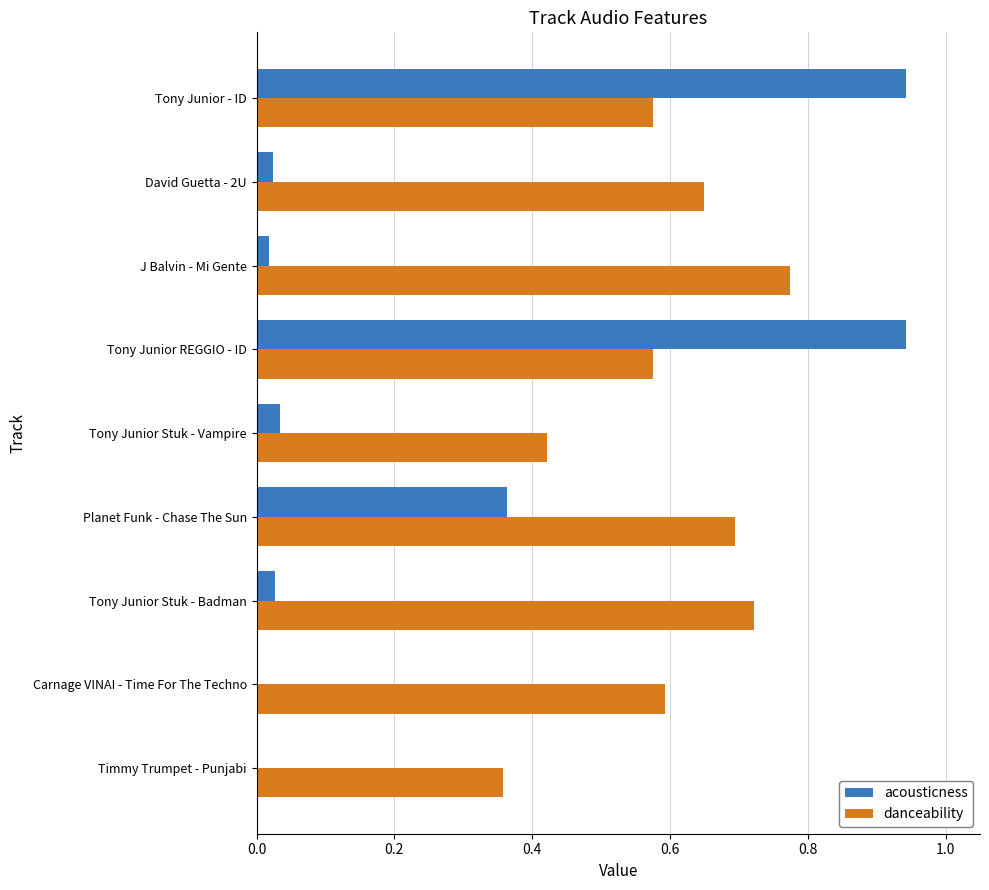

Which series has the largest total across all categories?

danceability